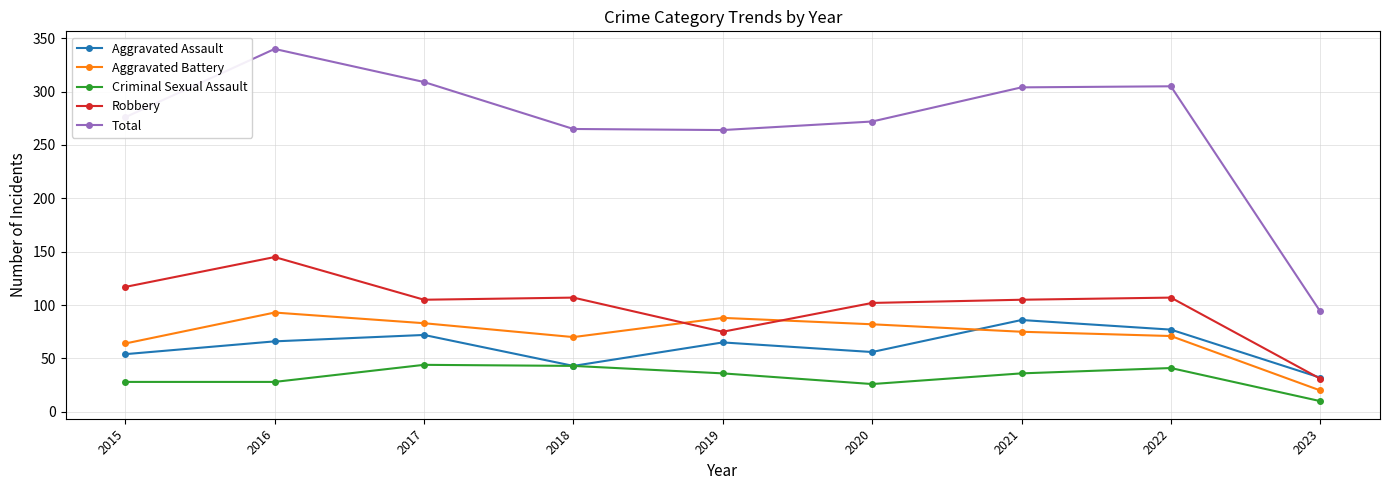

How many data points does each series have?

9